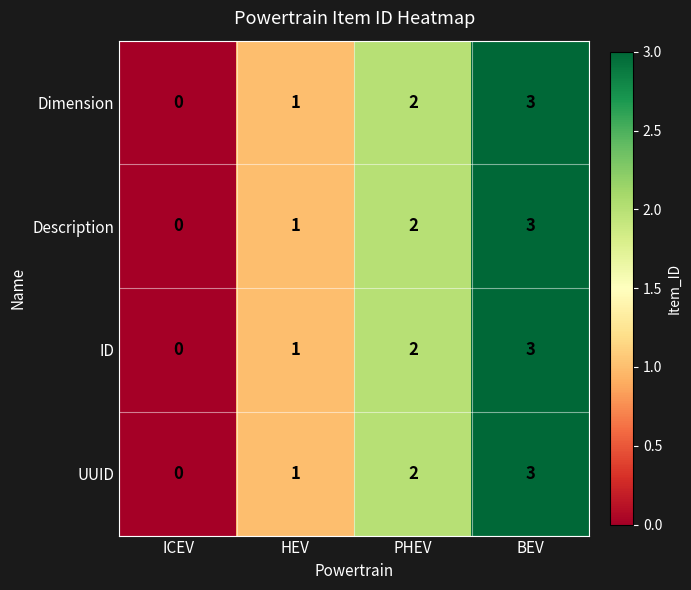

At which label is ID closest to 1?

HEV